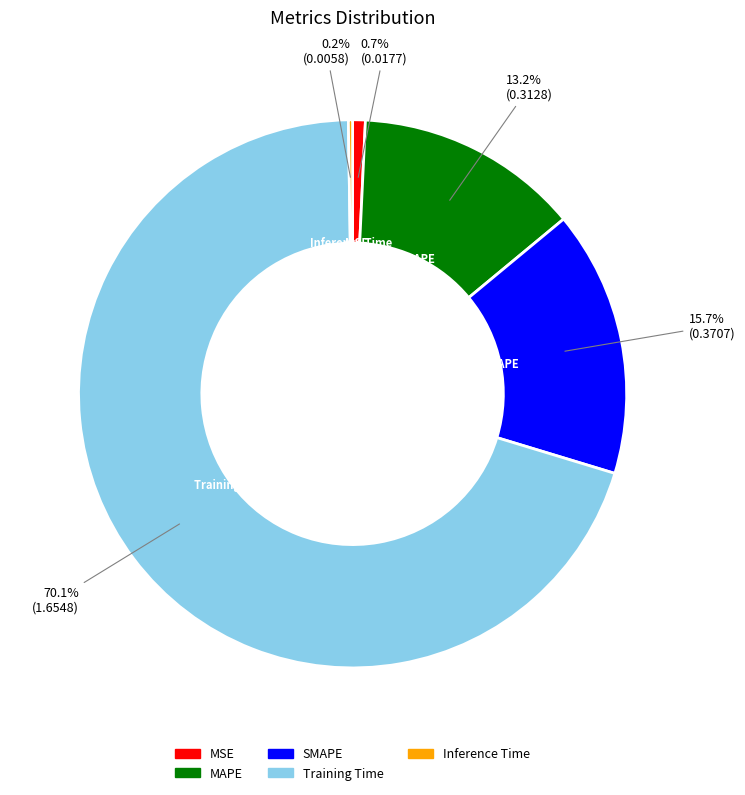

Between MAPE and MSE, which is larger?

MAPE